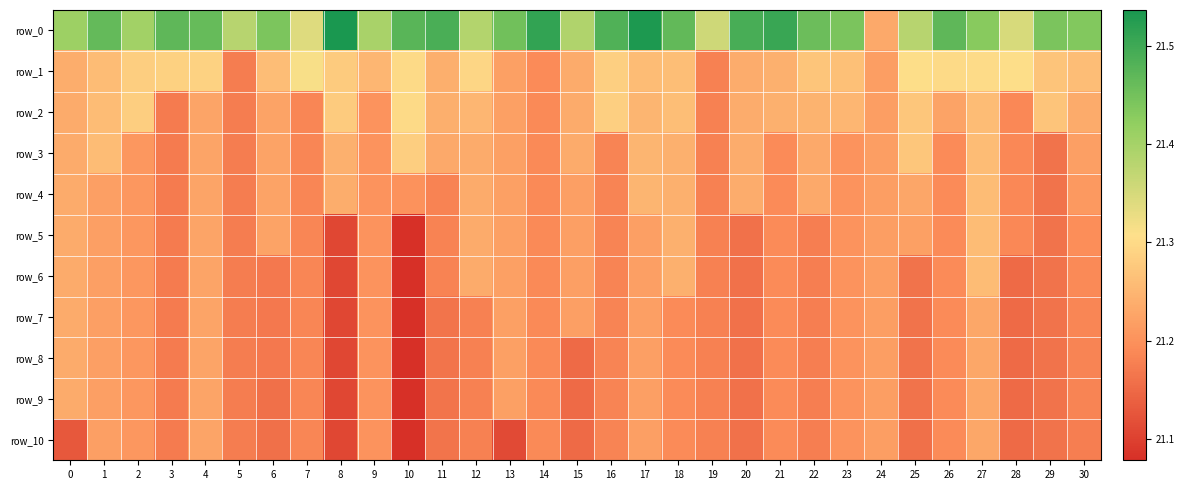

The row_3 series shows 6.9 at 24. True or false?

False